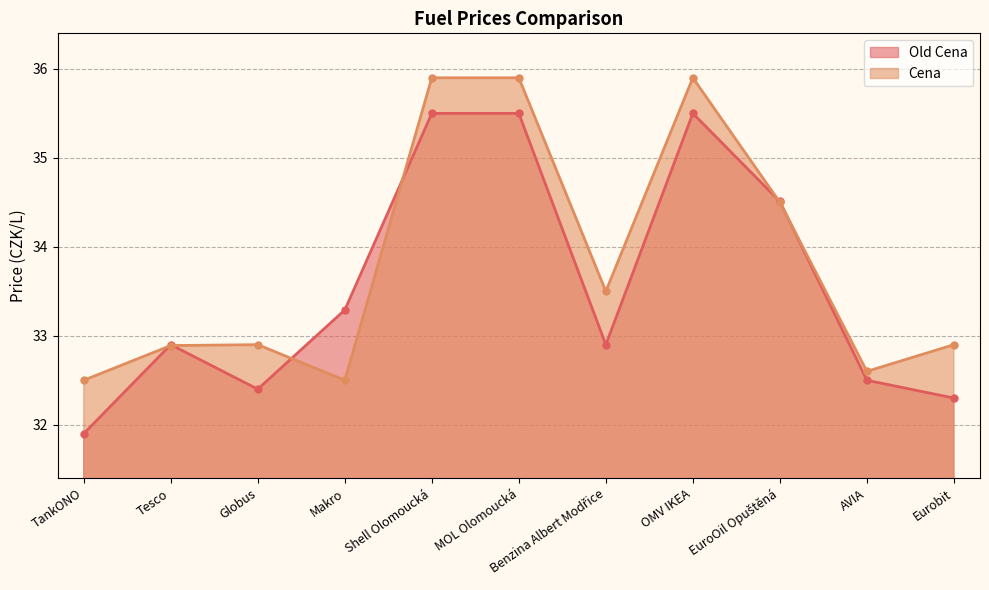

In Cena, how many points are higher than both neighbors (excluding endpoints)?

2